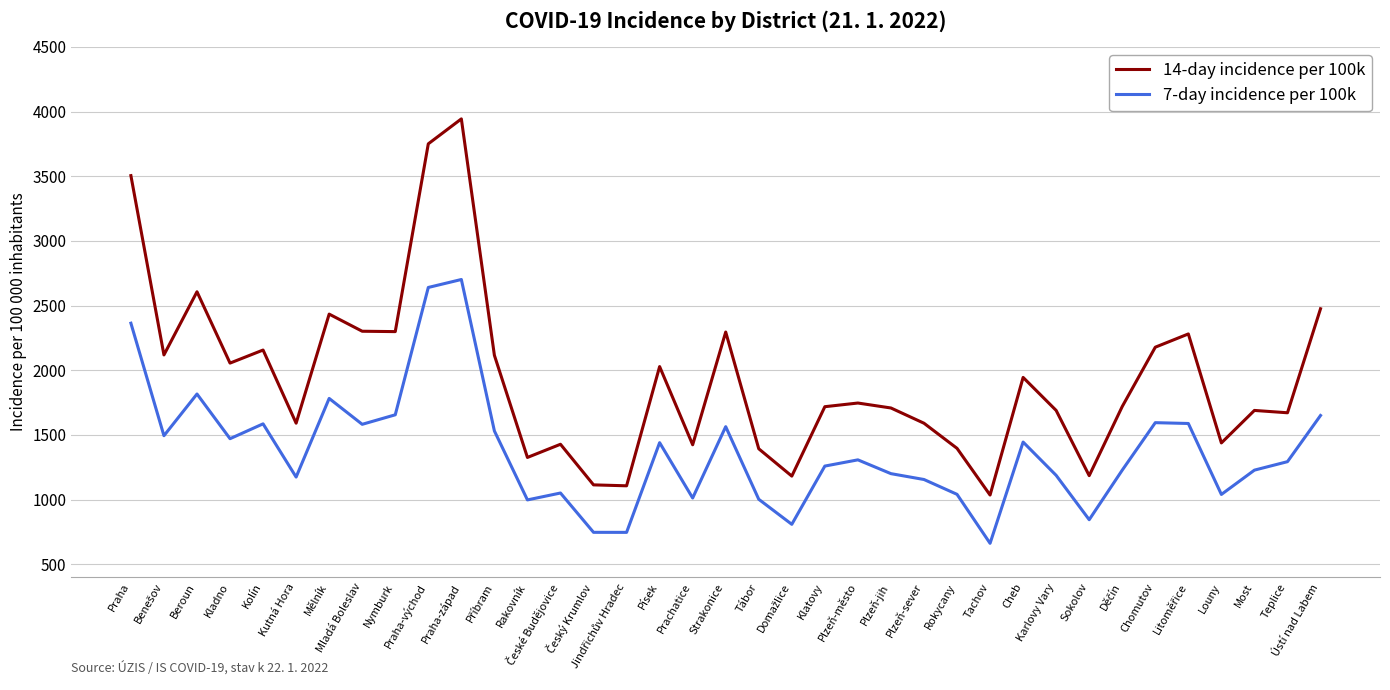

What is the smallest value displayed?

661.9